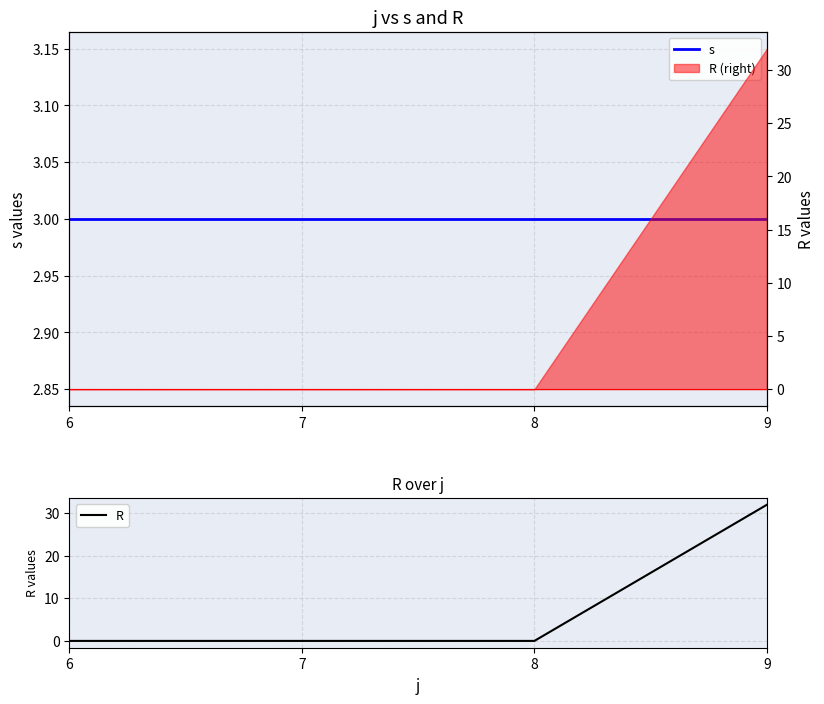

What is the maximum value shown in the chart?

32